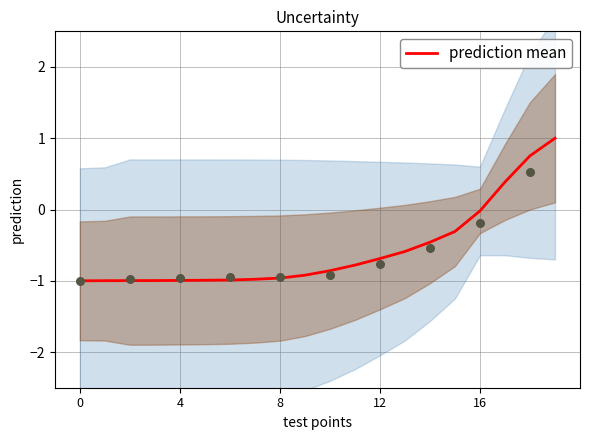

Between 11 and 12, which is larger?

12